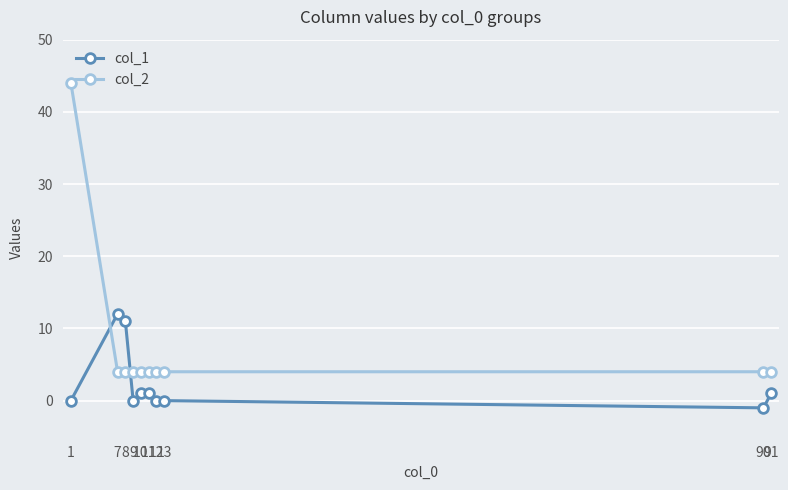

Which category has the highest value in the col_2 series?

1